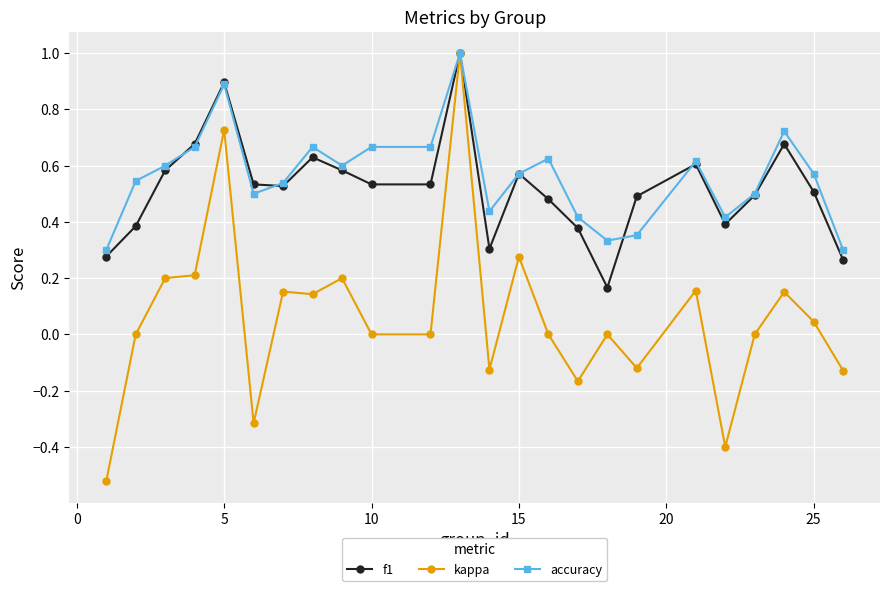

At how many categories does at least one series exceed 0?

24